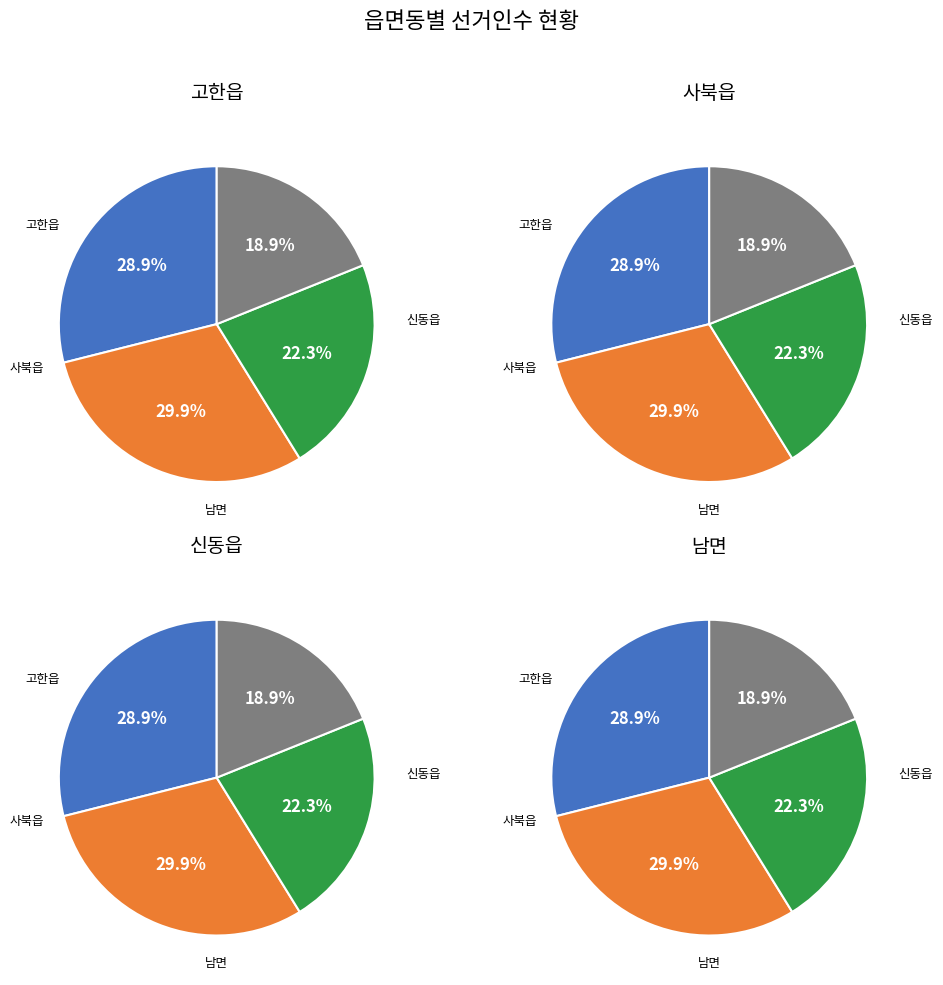

What percentage is NOT represented by 신동읍?

77.7%